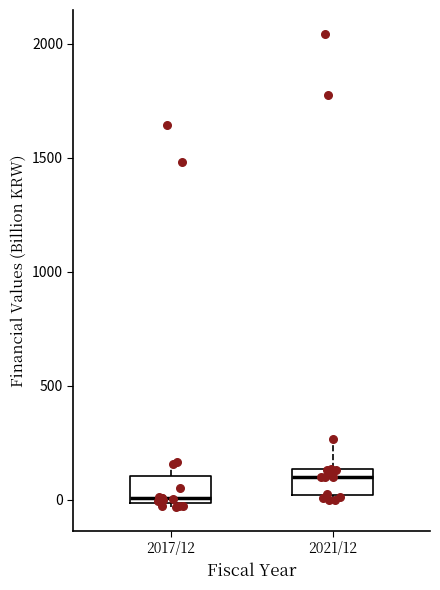

Reading left to right, transcribe this box plot: for each box, give where its median line is, the range the box spans, and where its two whiskers end, as read against the y-axis. The values are not printed on the chart, so give them approximately, as read against the axis.

2017/12: median 0 (just above the box's lower edge), box 0 to 100, whiskers -50 to 150
2021/12: median 100, box 0 to 150, whiskers 0 (just below the box's lower edge) to 250